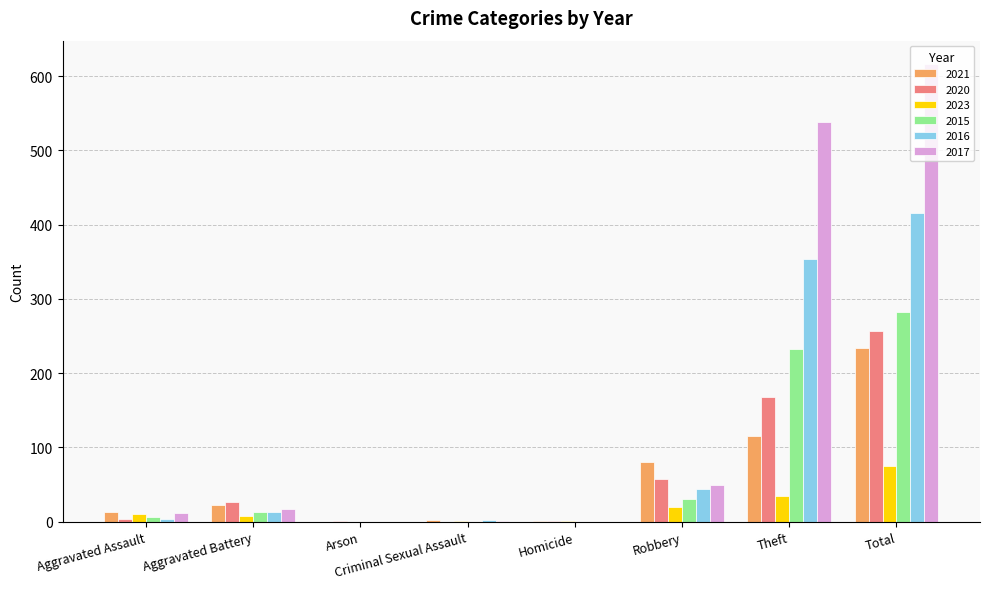

What are all the series names shown in the legend?

2021, 2020, 2023, 2015, 2016, 2017